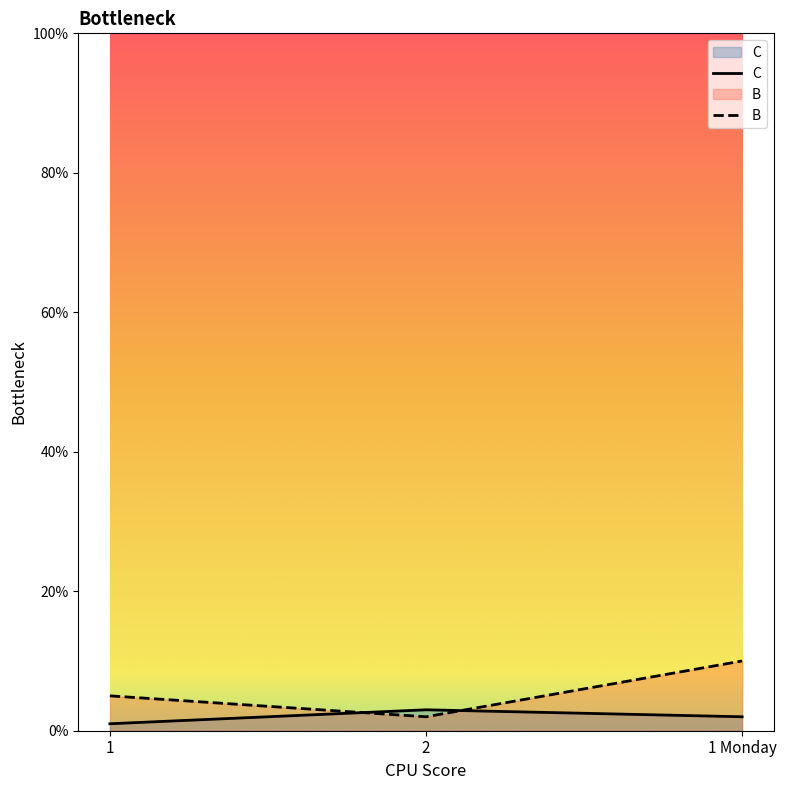

Is it true that C equals 5 at 2?

False